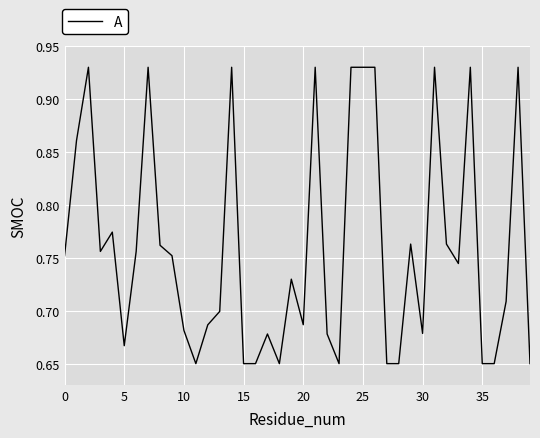

What is the difference between the maximum and minimum values?

0.3